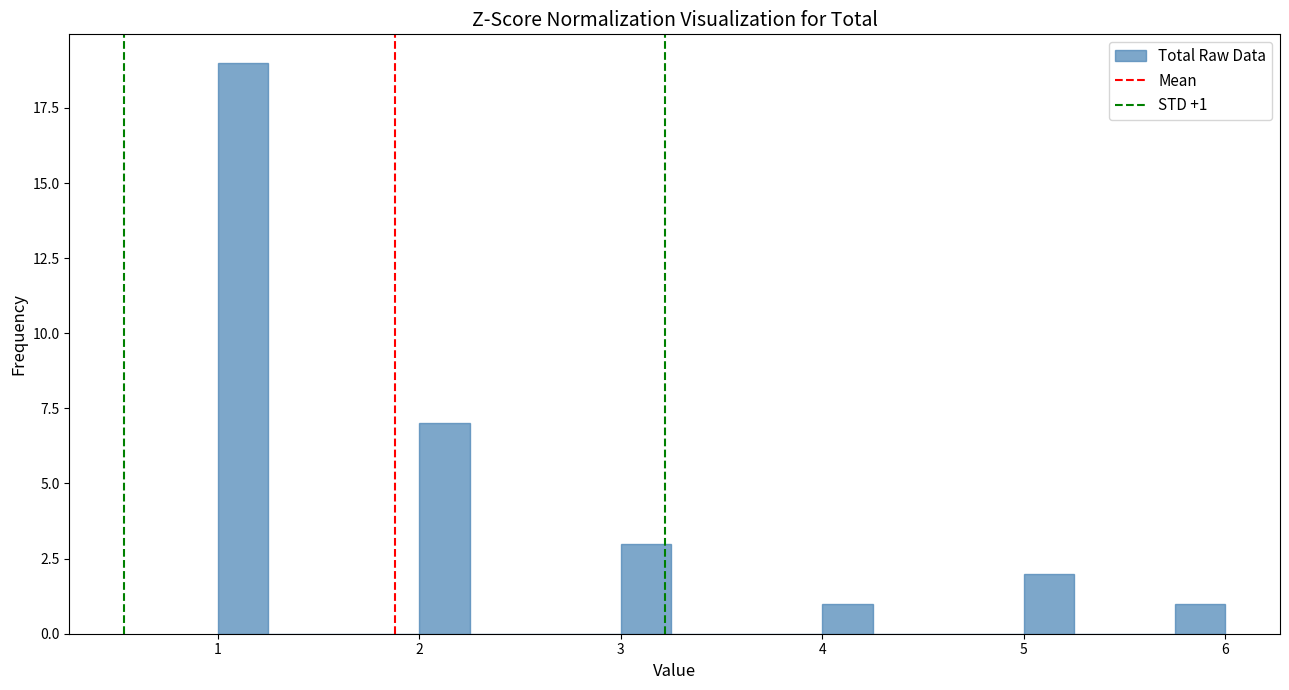

Read against the x-axis, roughly where is the centre of the tallest bar?

1.1